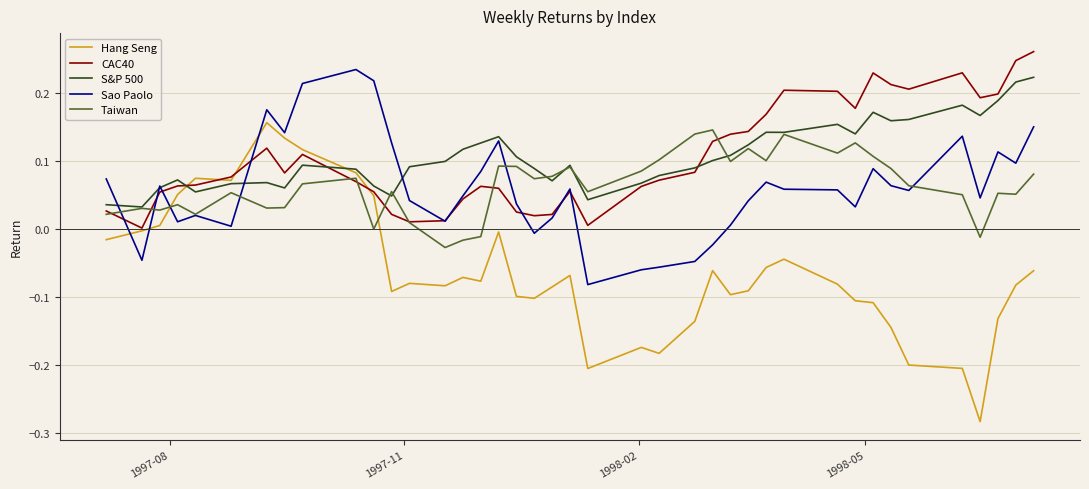

True or false: Sao Paolo and Hang Seng cross at least once.

True